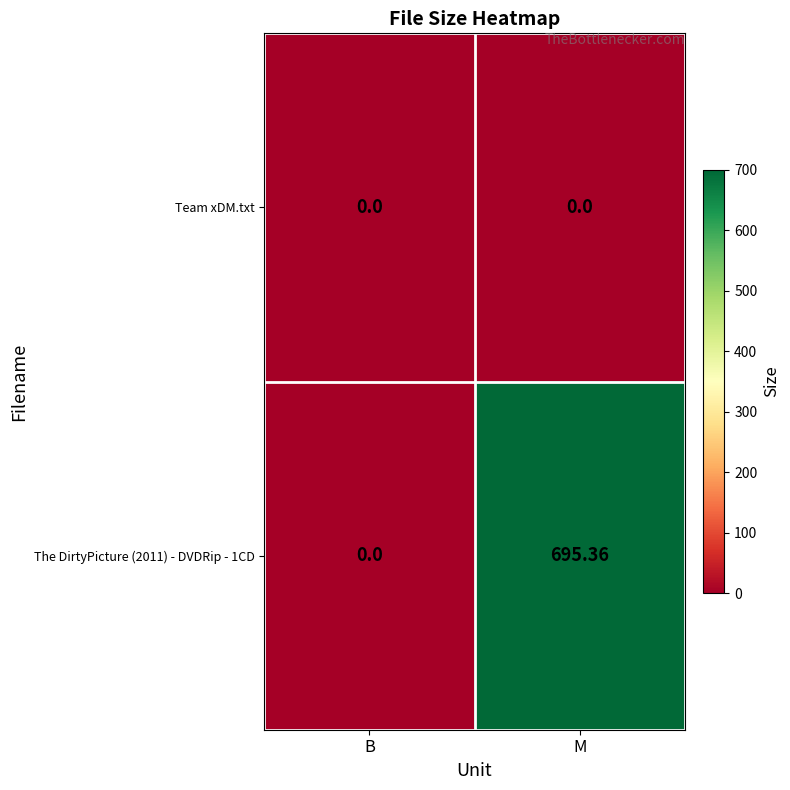

How many categories are shown in the chart?

2